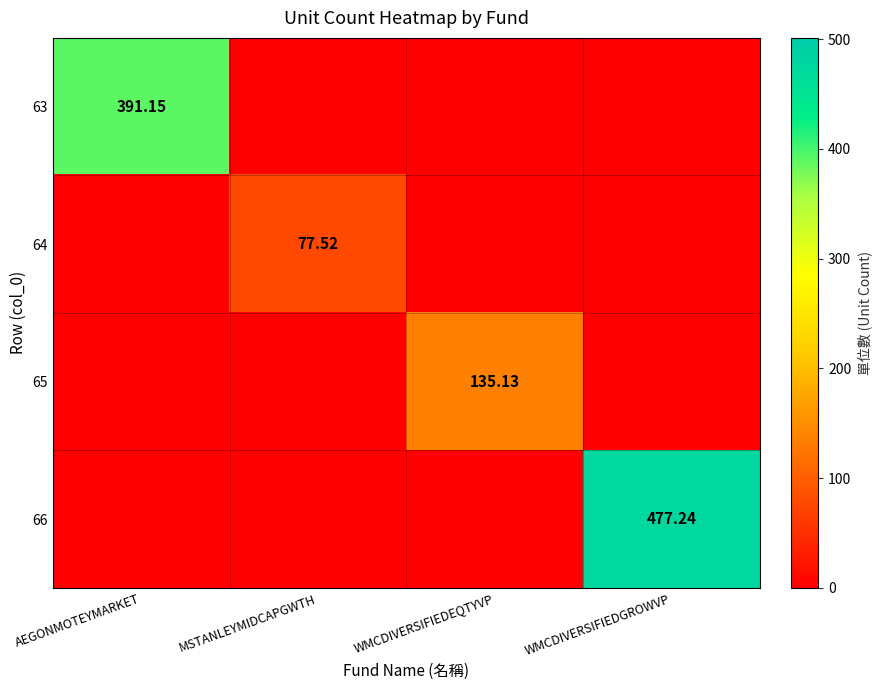

What is the average value of the 66 series?

119.3